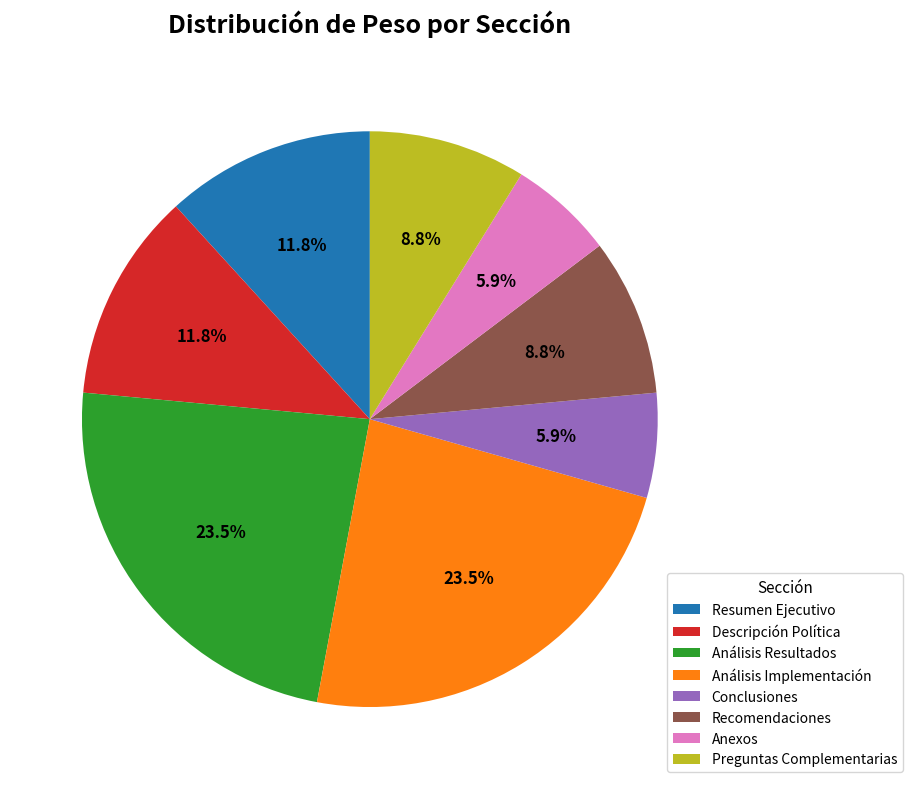

Is there any slice that represents more than half of the pie?

No